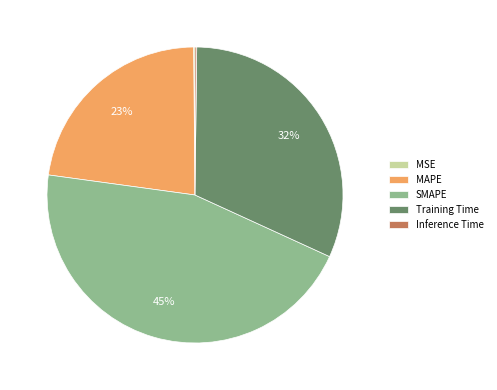

Is there a majority slice in this chart?

No